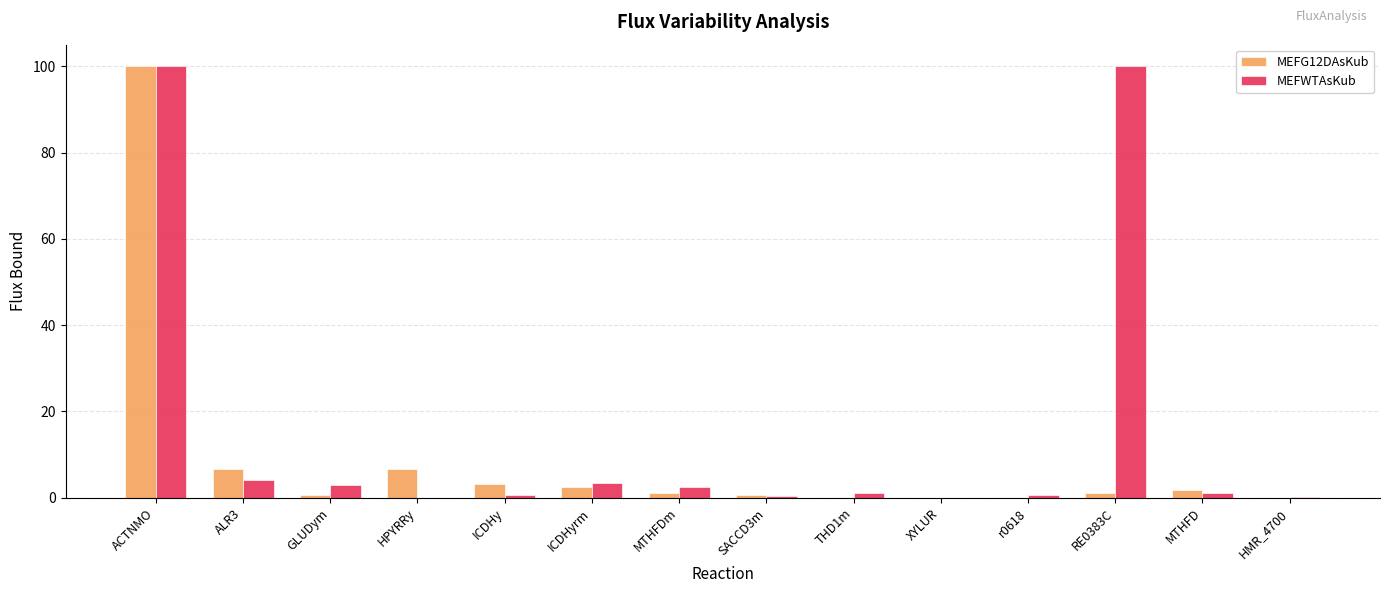

Are the bars grouped side by side (vs. stacked)?

Yes